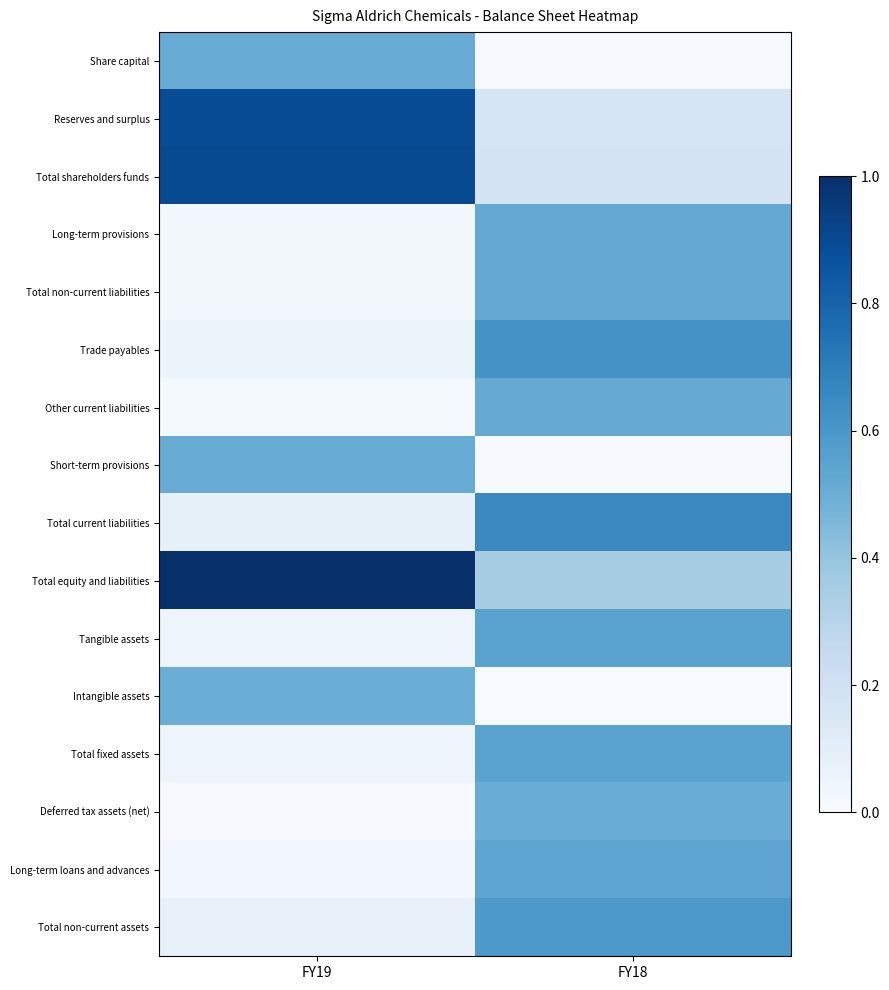

At how many categories does at least one series exceed 0?

2